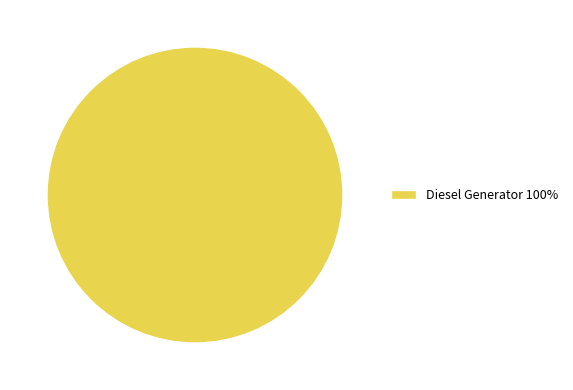

Rank the categories by value from lowest to highest.

Diesel Generator 100%